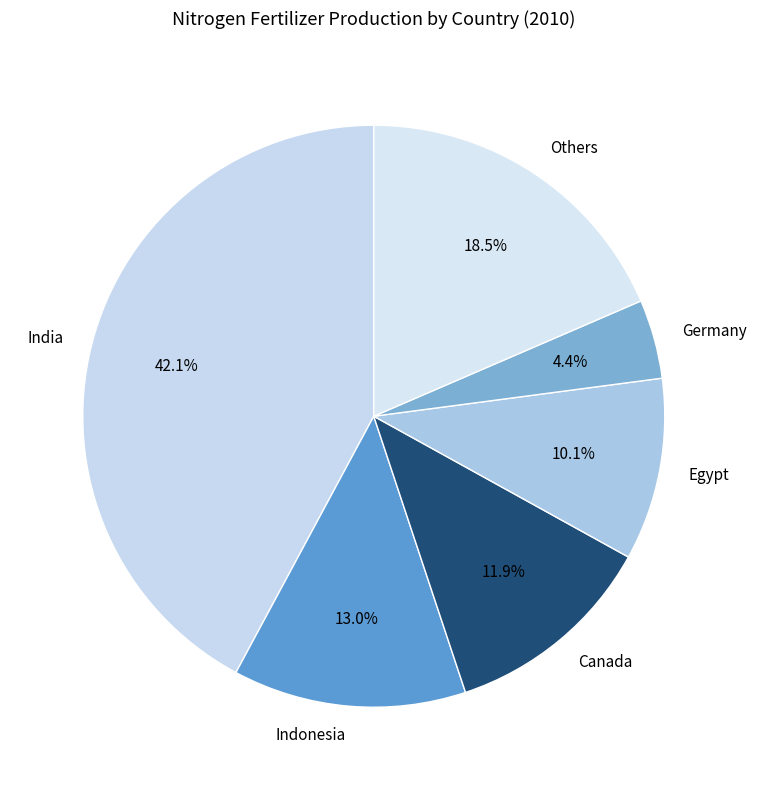

Is there a majority slice in this chart?

No